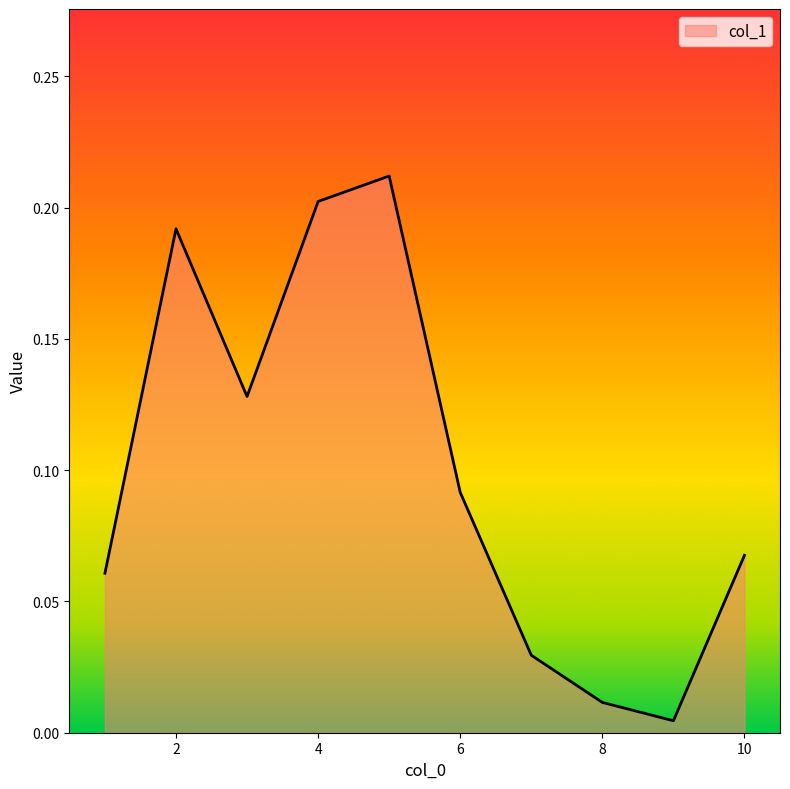

Reading left to right, what are all the values shown in this chart?

0.1	0.2	0.1	0.2	0.2	0.1	0.0	0.0	0.0	0.1